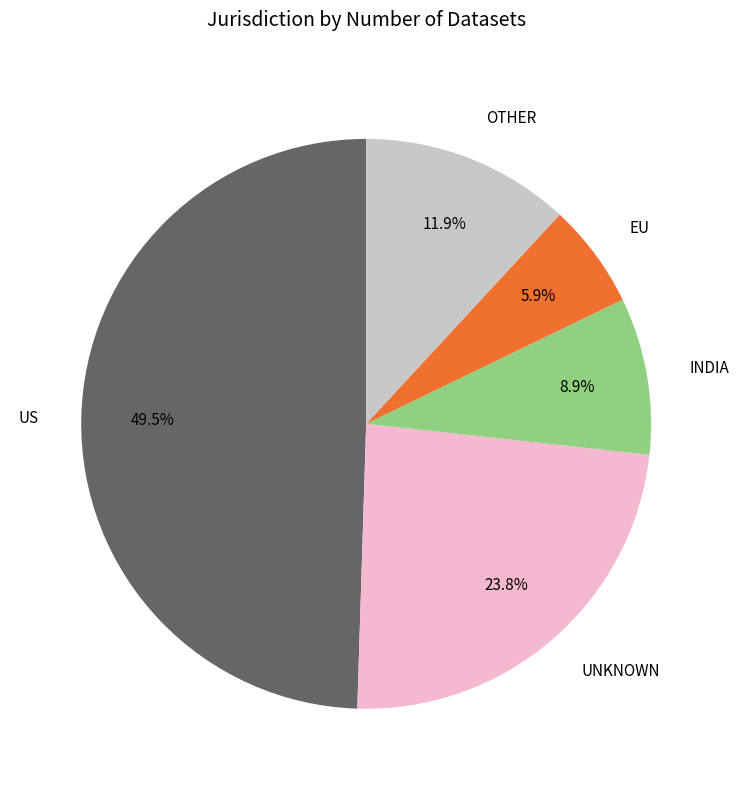

Is there any slice that represents more than half of the pie?

No